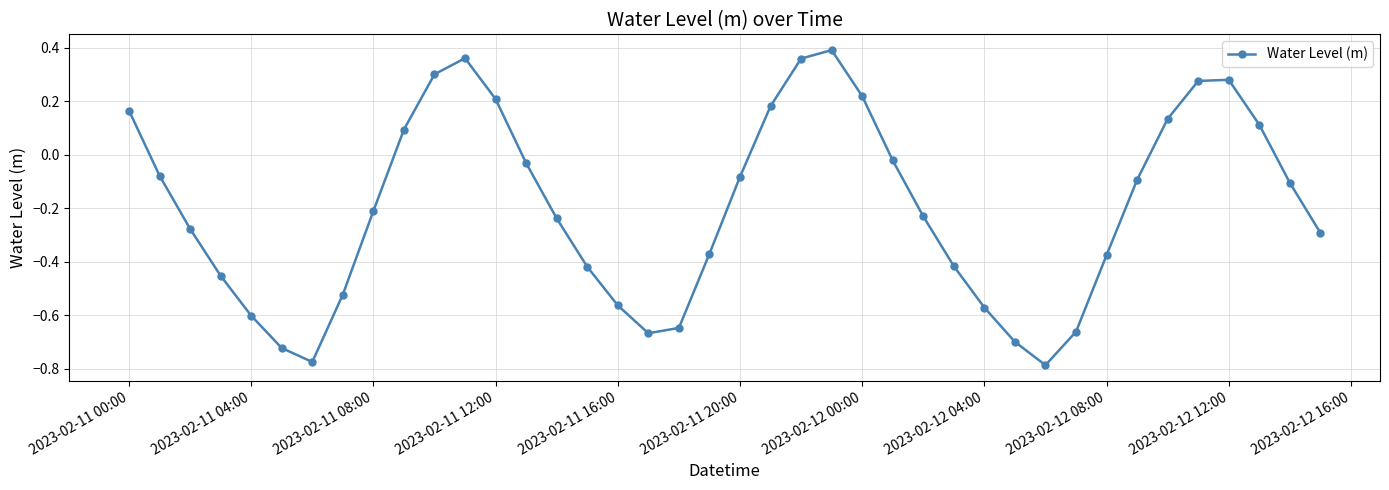

How many positive values are there?

13